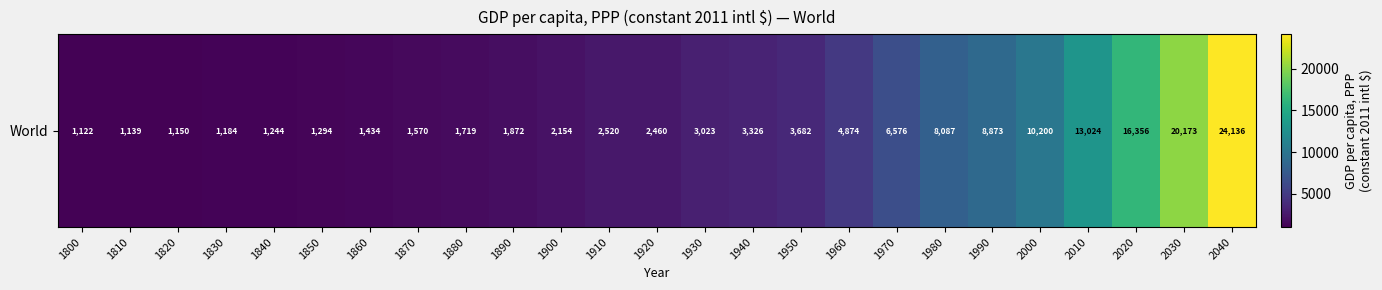

Is it true that the value at 1830 is 700?

False